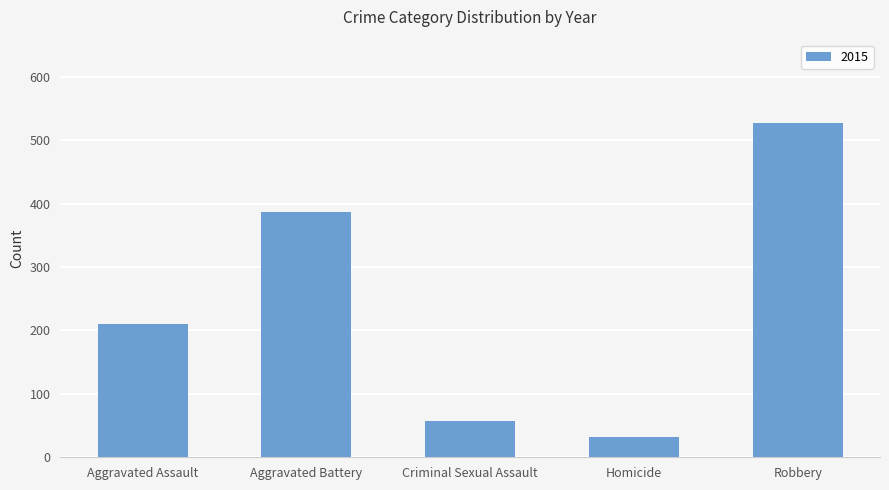

The chart shows a value of 58 at Criminal Sexual Assault. True or false?

True